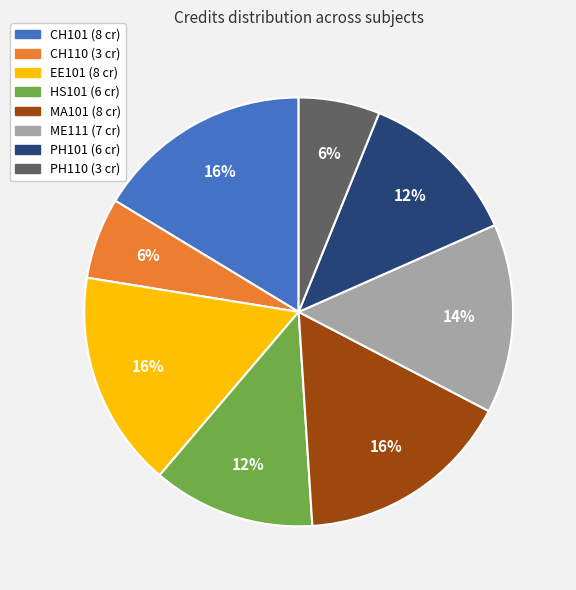

What is the ratio of the value at CH110 to the value at HS101?

0.5